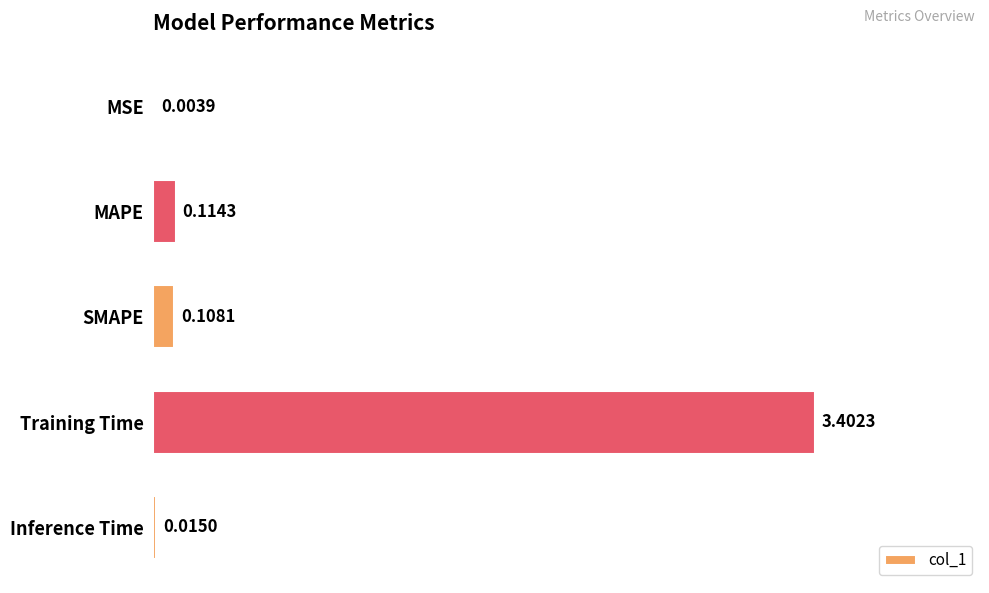

What is the sum of all values?

3.6